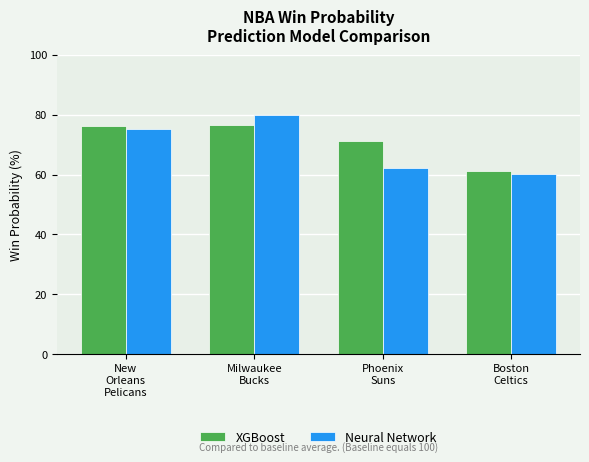

What is the label of the 4th bar from the right?

New
Orleans
Pelicans